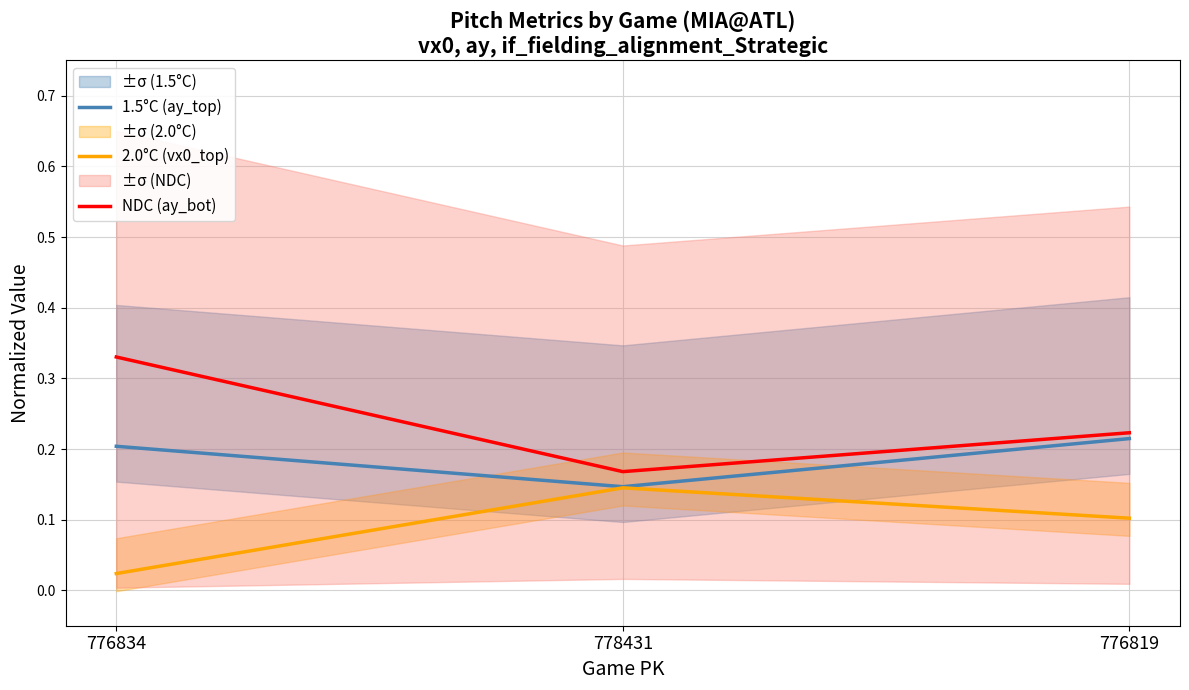

At which category does the chart reach its minimum across all series?

776834